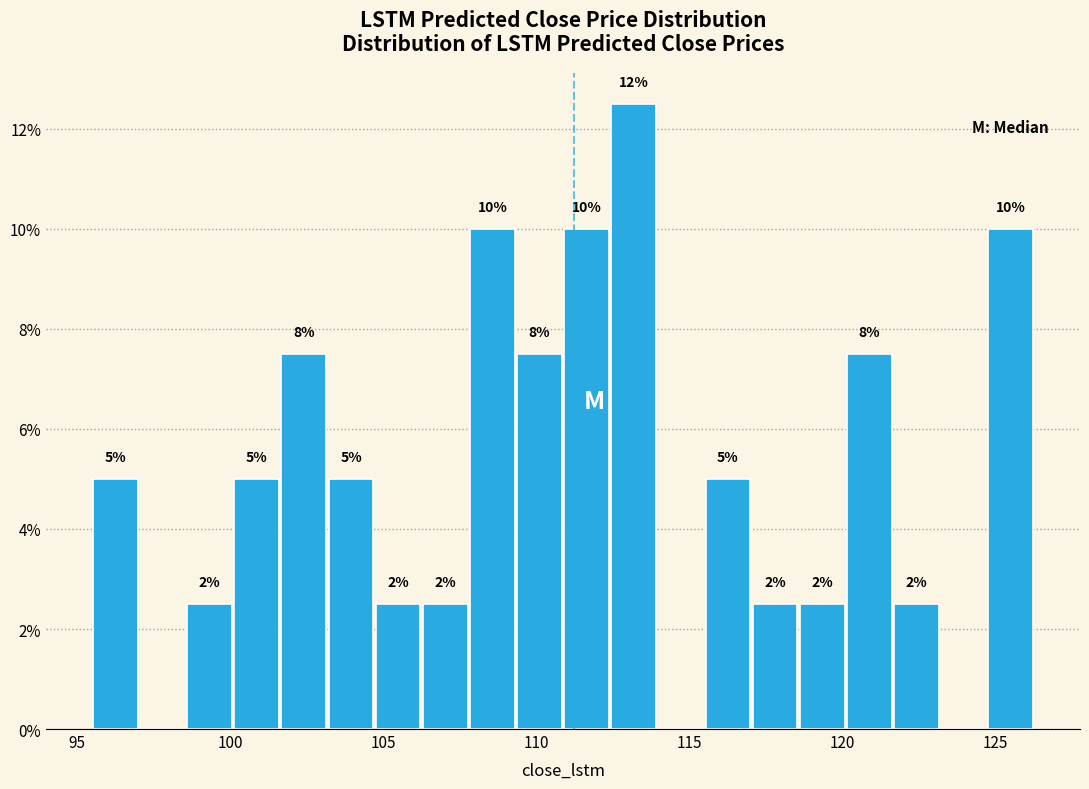

Read against the x-axis, roughly where is the centre of the tallest bar?

113.0